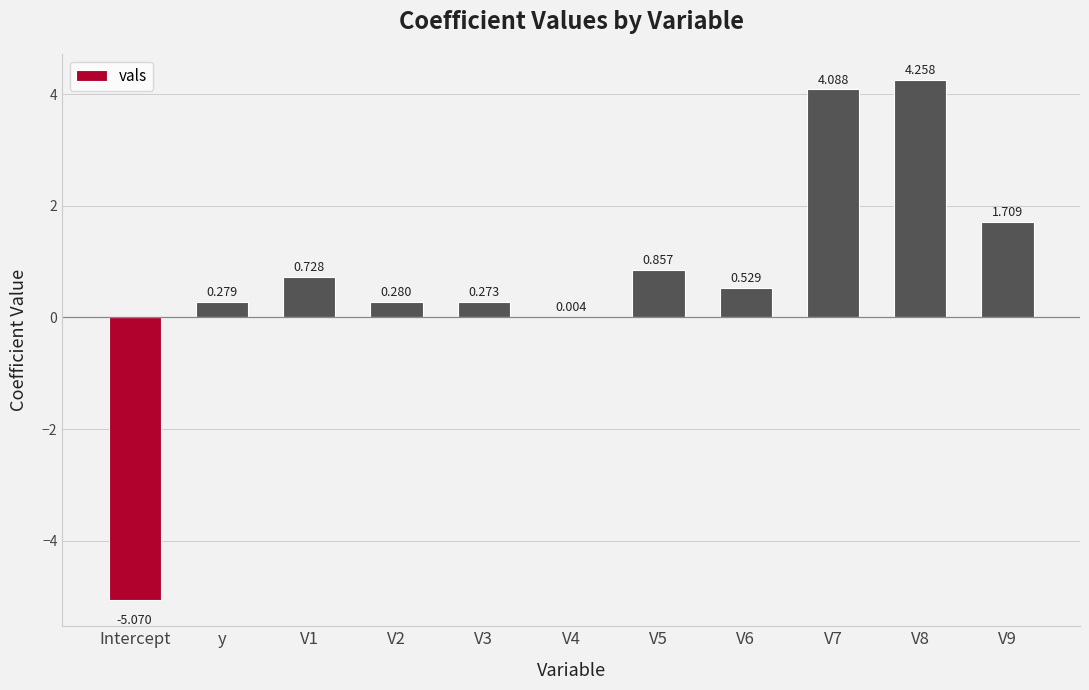

Which has a higher value, V2 or V9?

V9